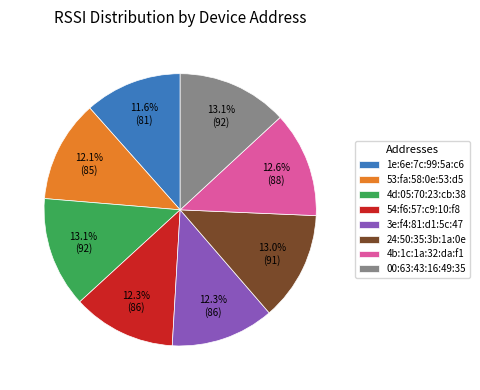

Do 24:50:35:3b:1a:0e and 53:fa:58:0e:53:d5 together represent more than half of the pie?

No